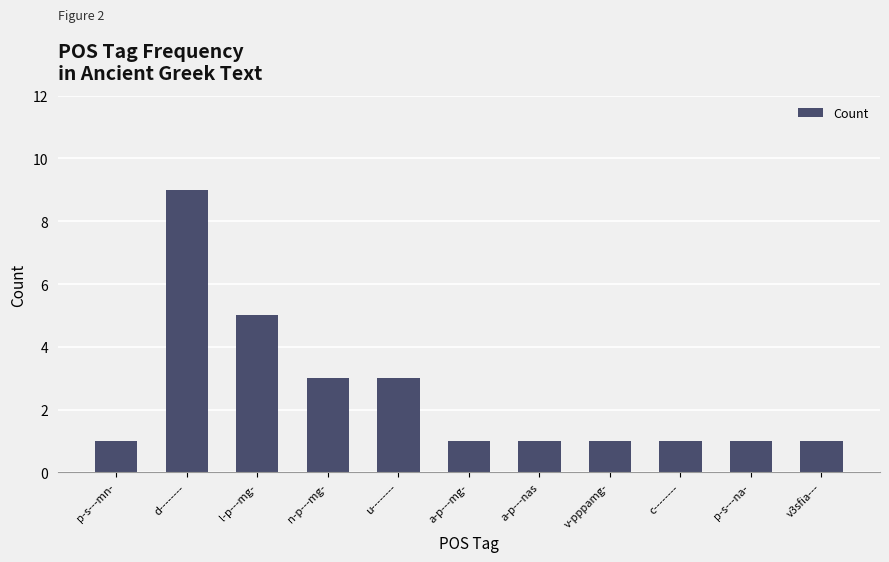

Does the chart contain stacked bars?

No